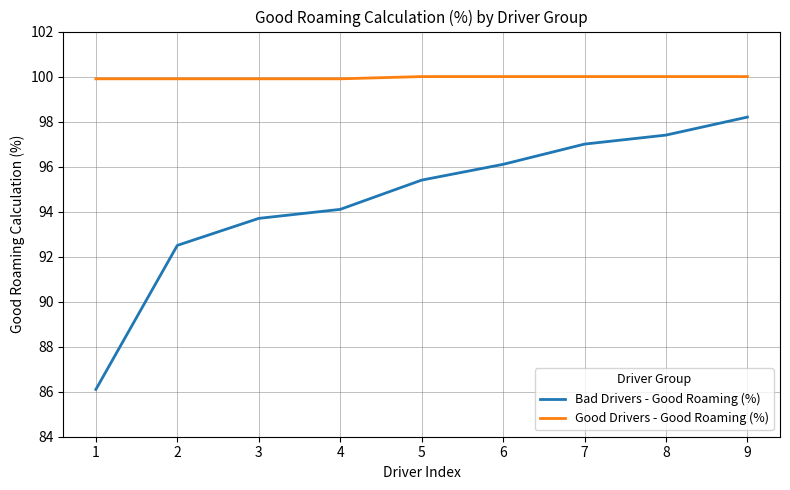

List the series in order of their overall mean, highest first.

Good Drivers - Good Roaming (%), Bad Drivers - Good Roaming (%)